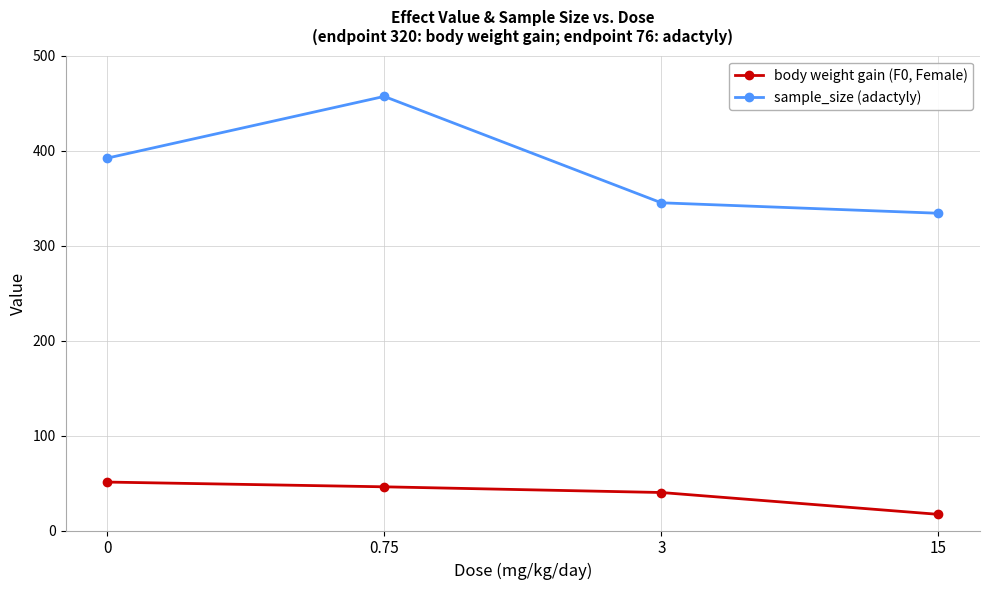

How many lines are shown in the chart?

2